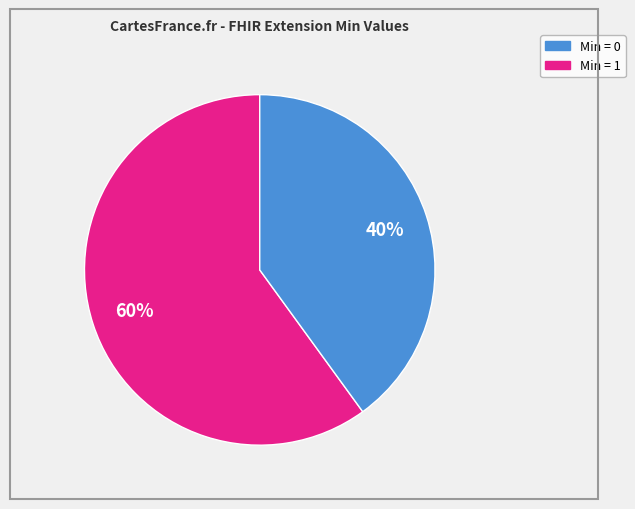

Count the number of slices in the pie.

2